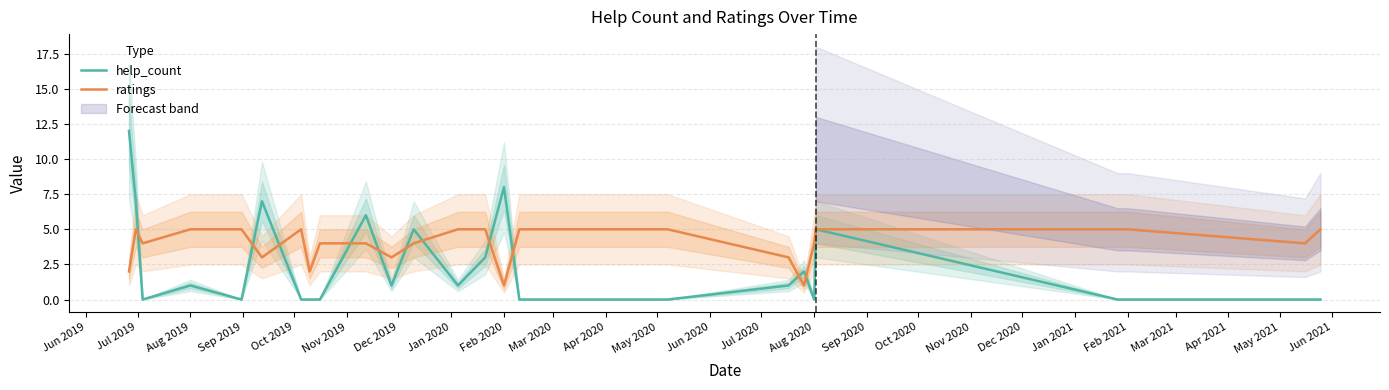

Does the chart display data point markers on the line(s)?

No